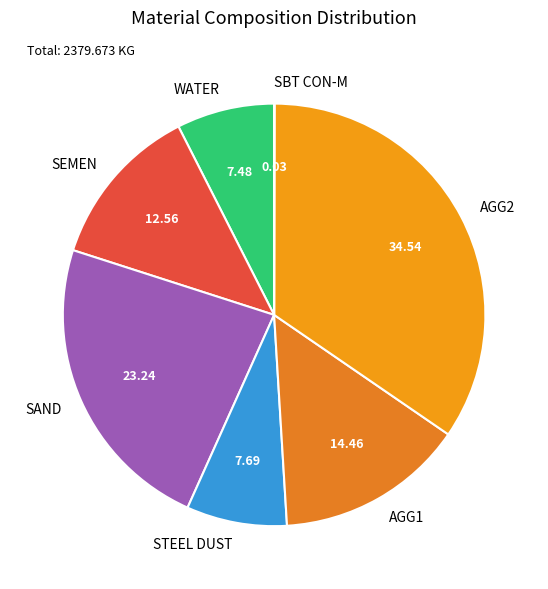

Is there a majority slice in this chart?

No